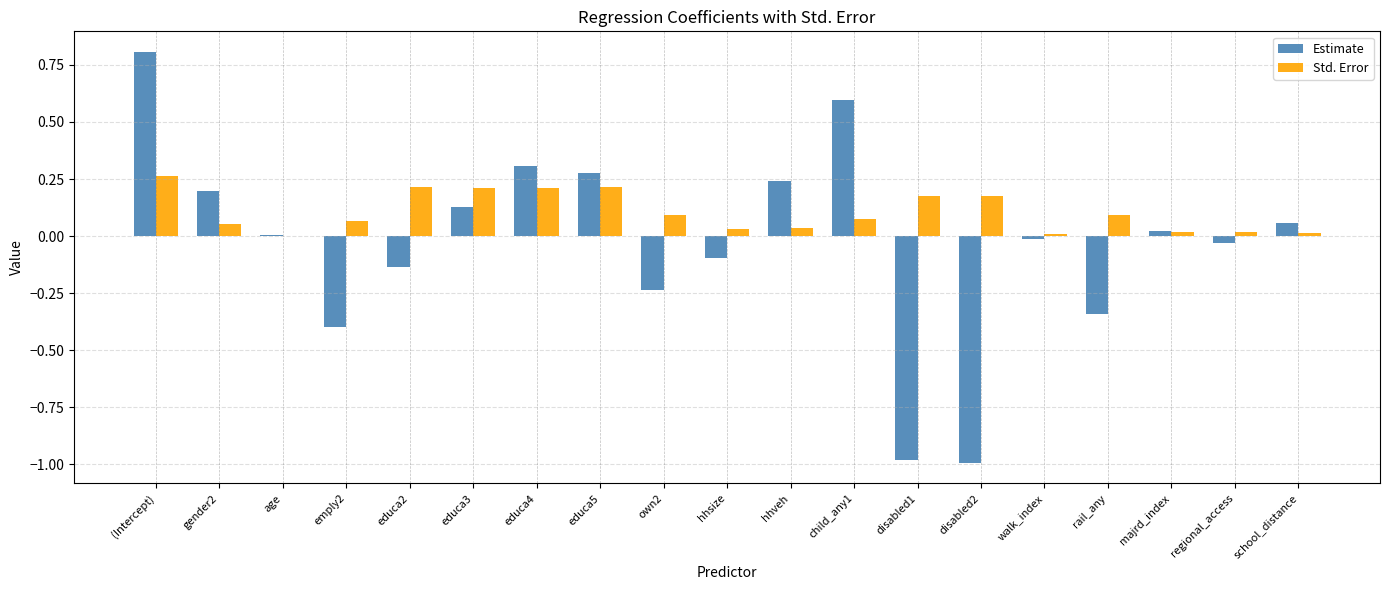

True or false: Estimate has a value of 0.2 at gender2.

True